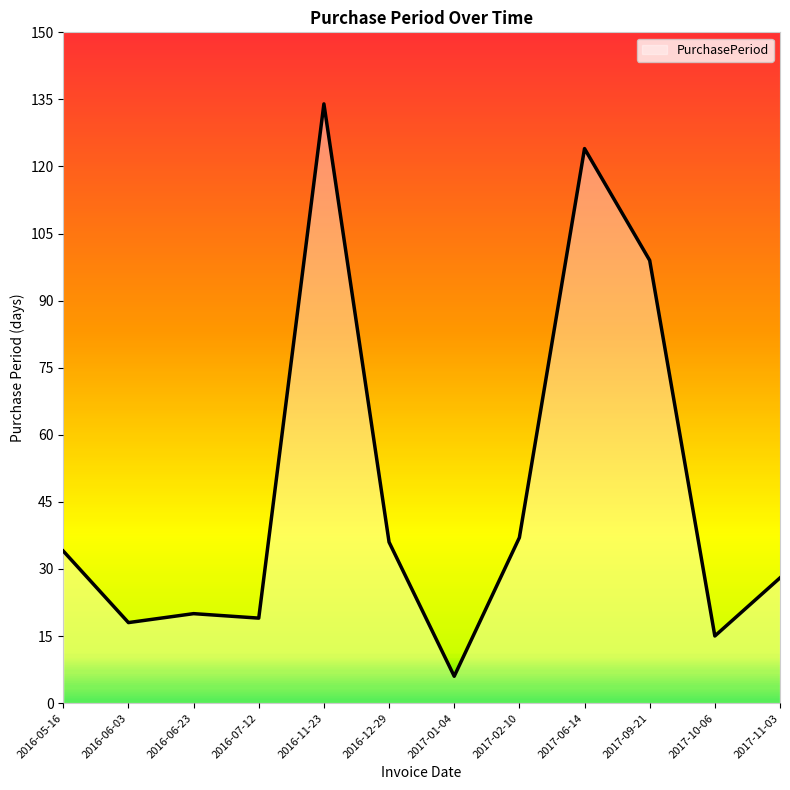

Where is the data nearest to the value 70?

2017-09-21